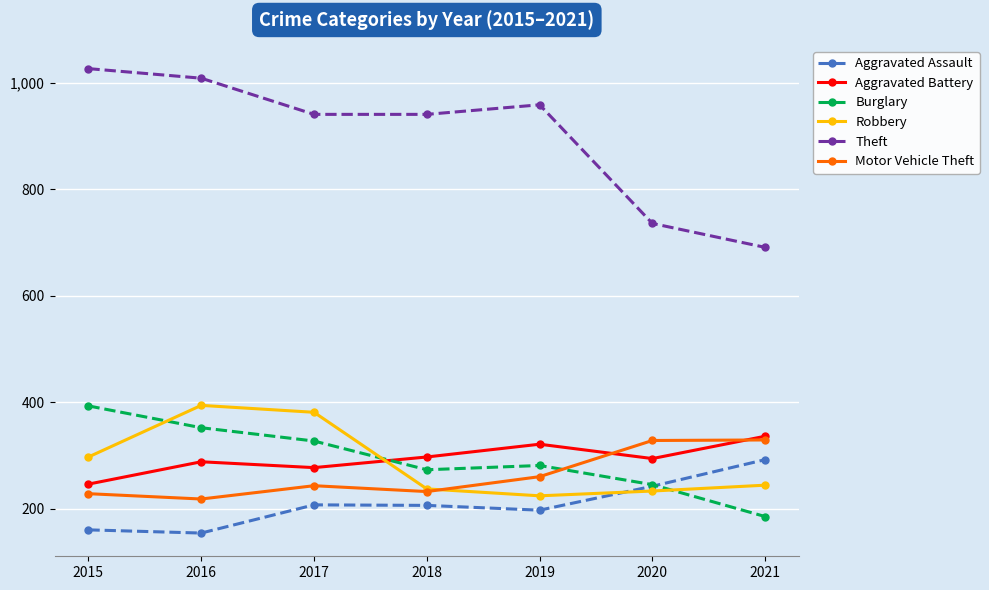

True or false: Aggravated Assault has more than 2 points higher than both neighbors.

False